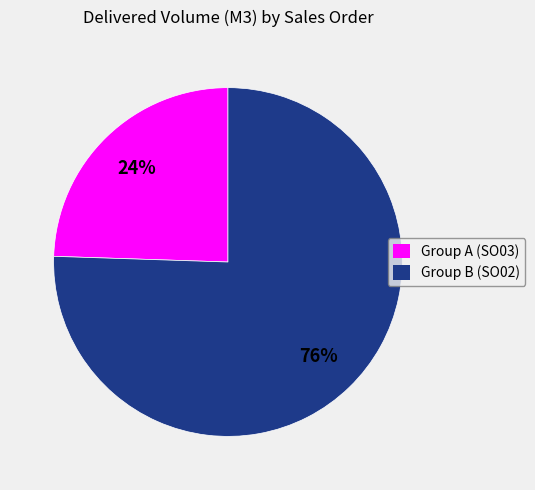

To the nearest percent, what percentage of the pie is Group A (SO03)?

24%